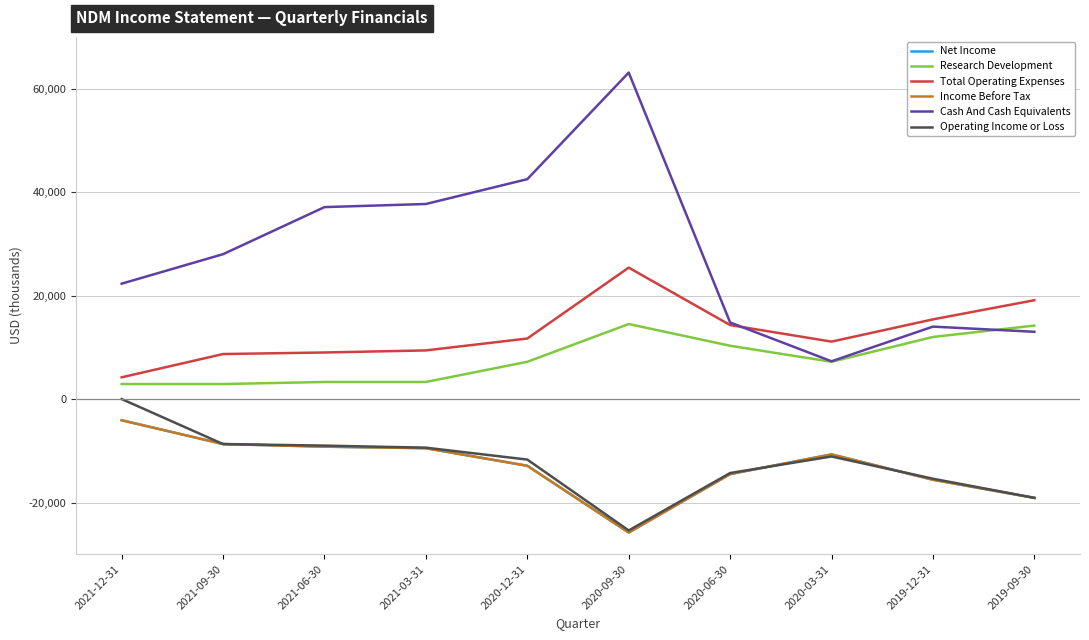

List the labels in order of Total Operating Expenses value, smallest first.

2021-12-31, 2021-09-30, 2021-06-30, 2021-03-31, 2020-03-31, 2020-12-31, 2020-06-30, 2019-12-31, 2019-09-30, 2020-09-30